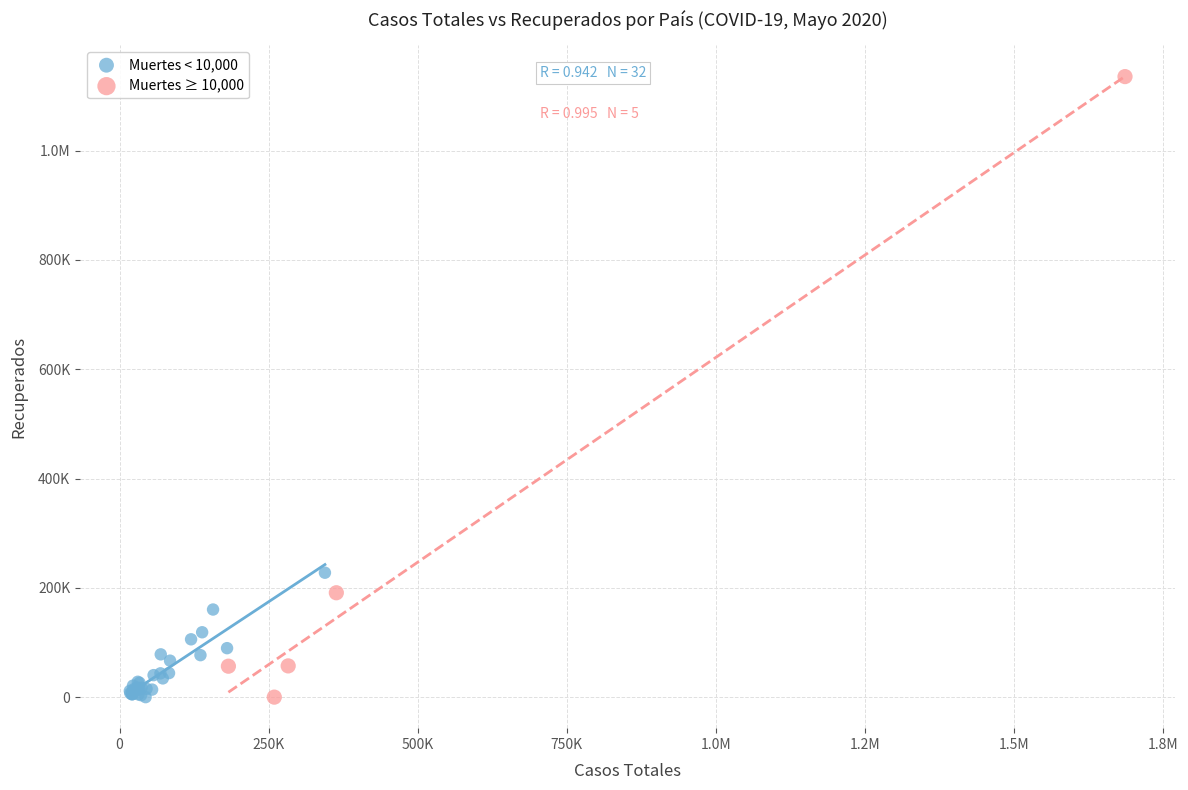

What are all the series names shown in the legend?

Muertes < 10,000, Muertes ≥ 10,000